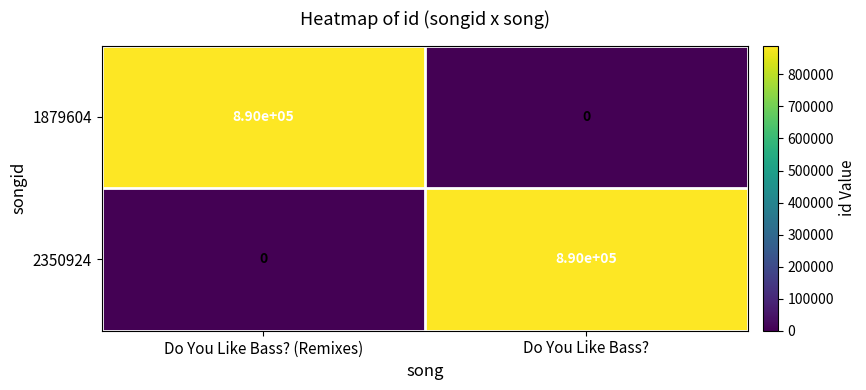

How many data points does each series have?

2